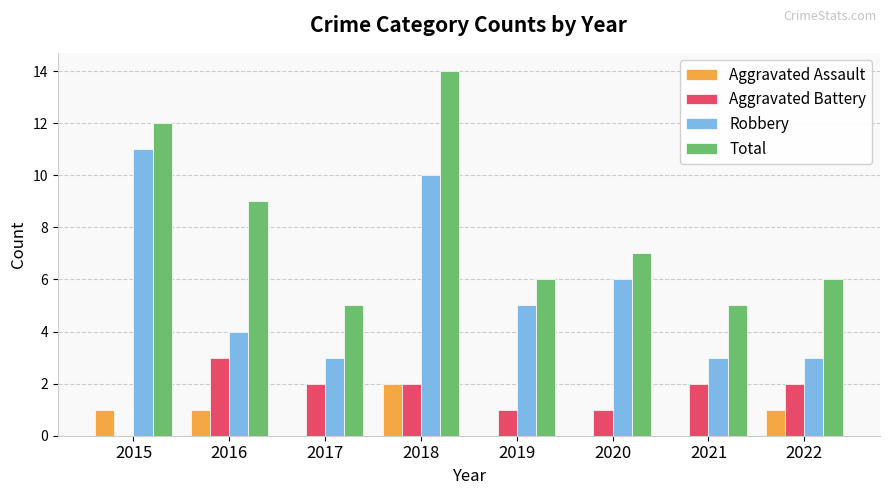

Is the value of Aggravated Assault at 2022 greater than the value of Total at 2018?

No